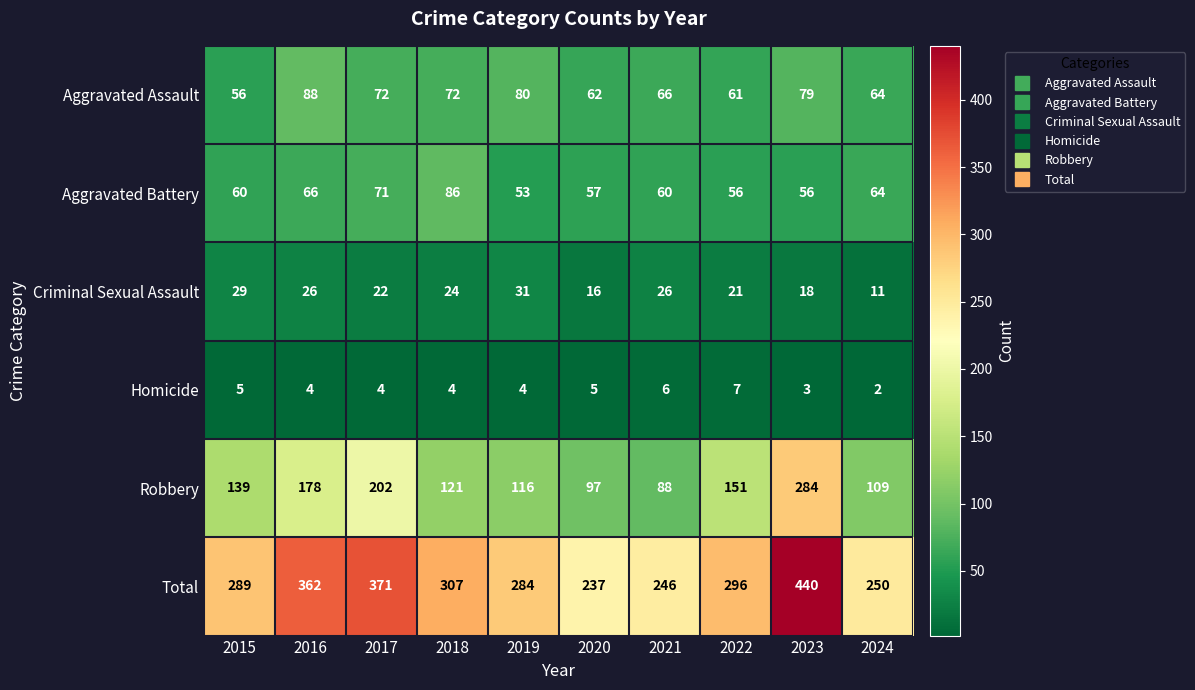

List the series in order of their peak value, lowest first.

Homicide, Criminal Sexual Assault, Aggravated Battery, Aggravated Assault, Robbery, Total